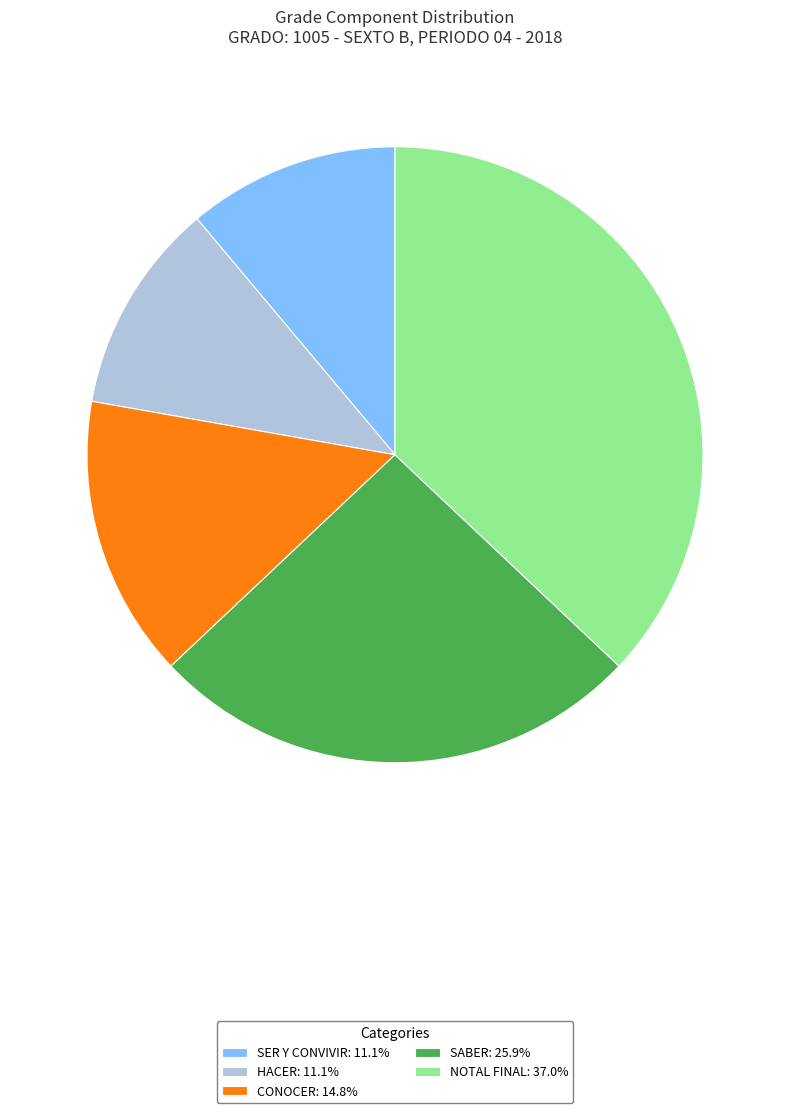

Does CONOCER represent more than half of the total?

No